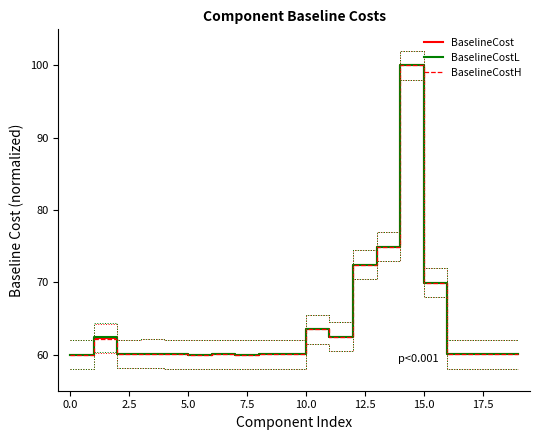

Is it true that BaselineCostH equals 25.2 at 15.0?

False